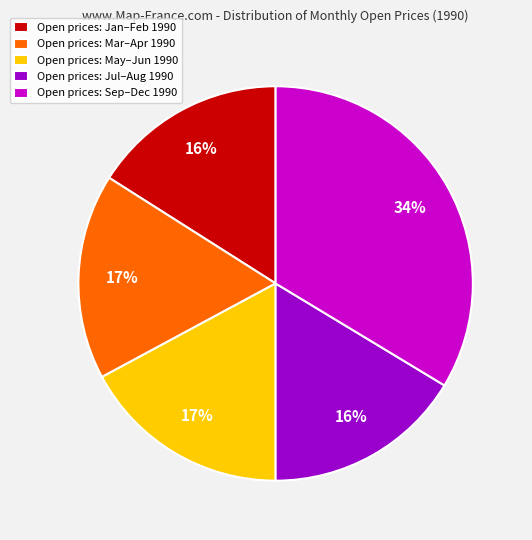

Approximately how many times larger is the value at Open prices: Jan–Feb 1990 compared to Open prices: May–Jun 1990?

0.9